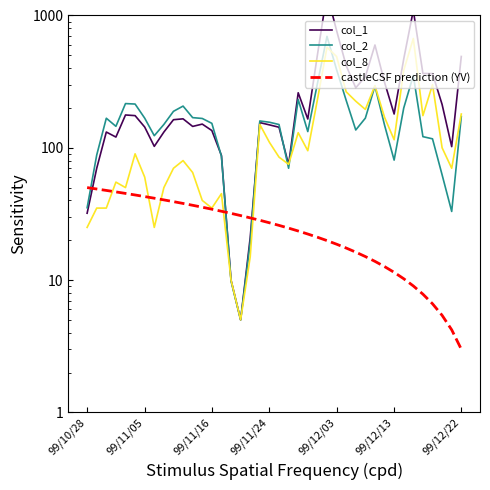

Between 29 and 11, which is larger?

29